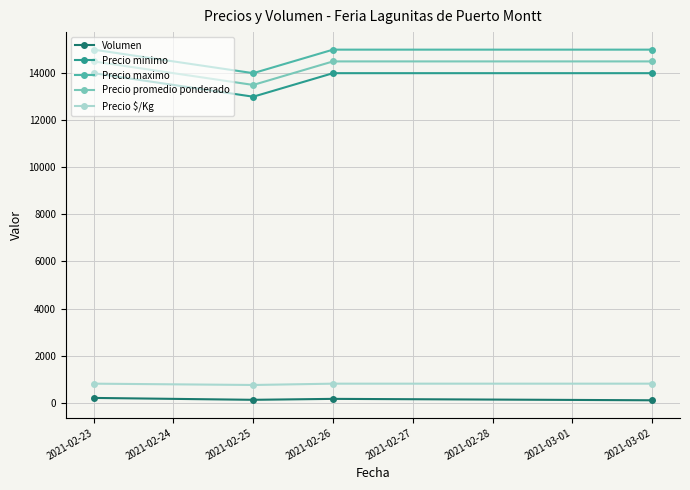

True or false: Precio promedio ponderado and Precio maximo cross at least once.

False